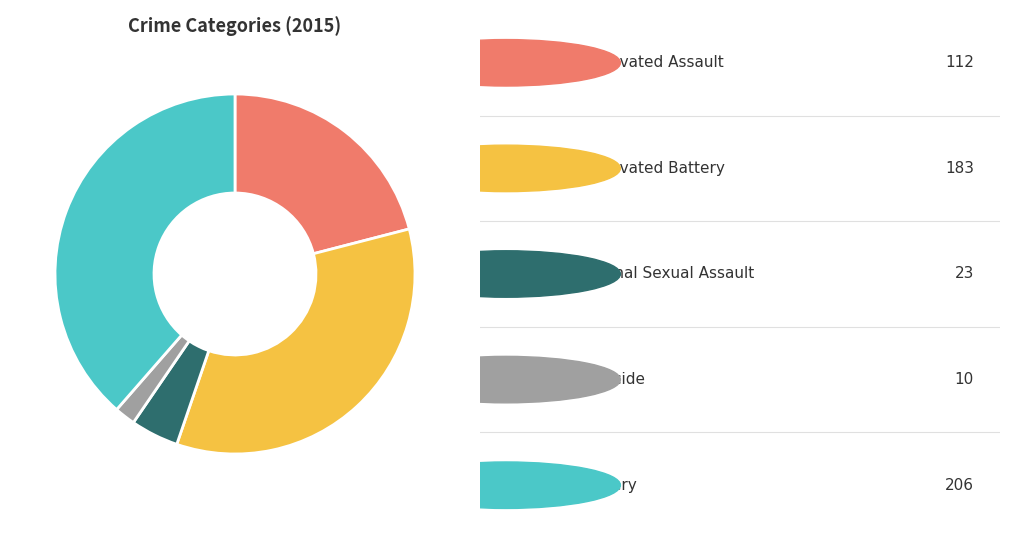

Is there a majority slice in this chart?

No